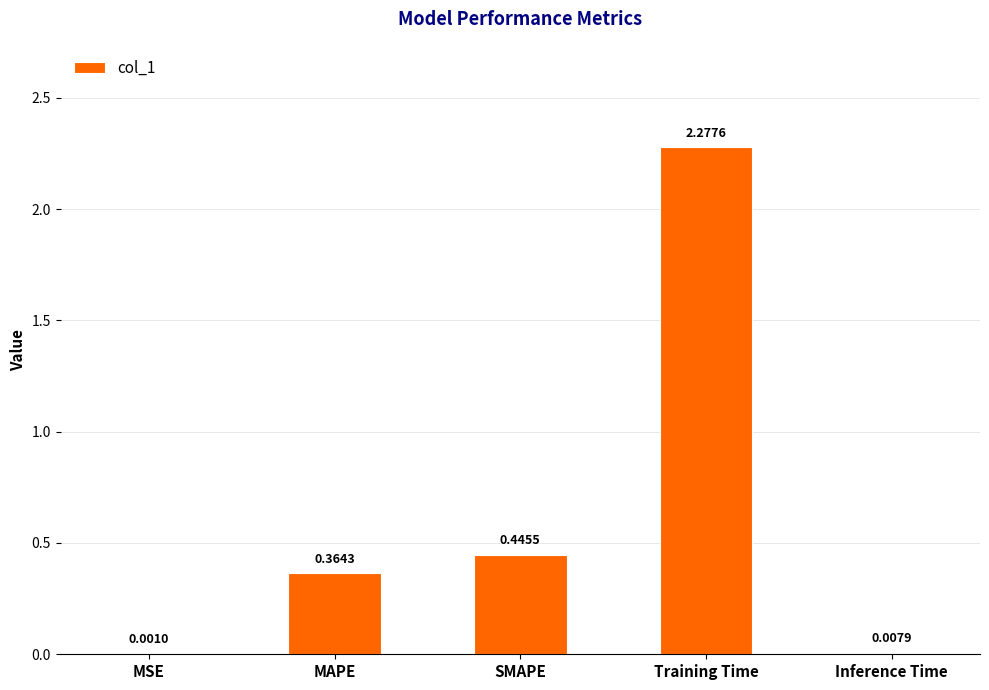

What is the change in value from Training Time to Inference Time?

-2.3